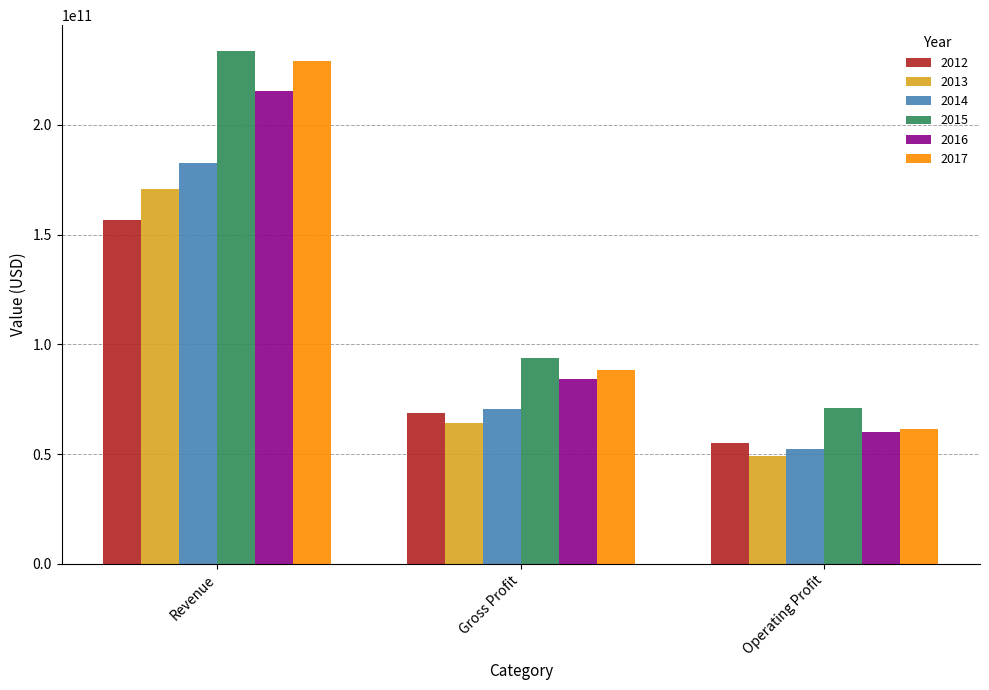

What value does the 2015 series have at Operating Profit, to the nearest 50?

71230000000